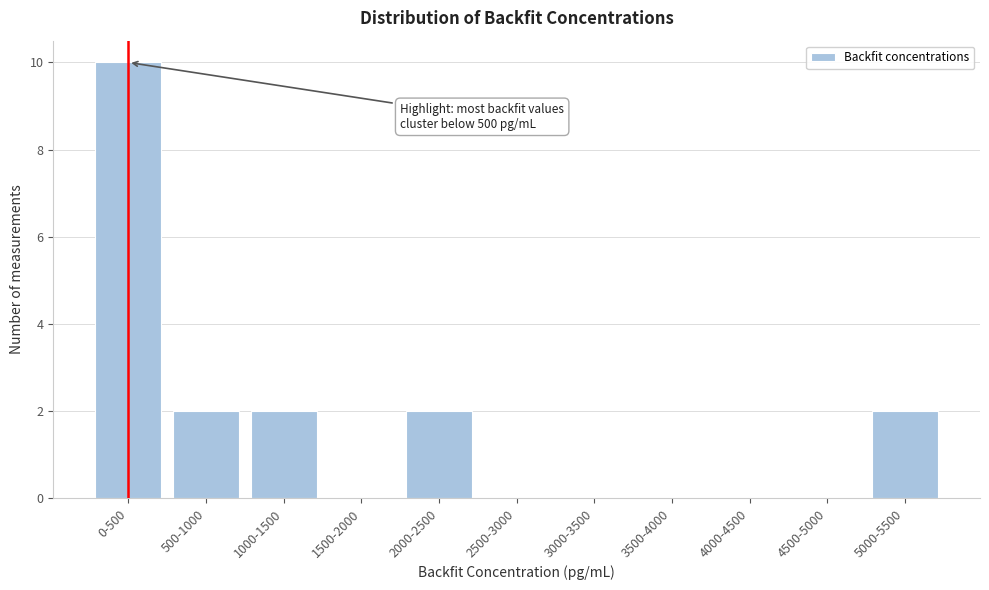

Reading right to left, extract all data points from this chart.

5000-5500=2	4500-5000=0	4000-4500=0	3500-4000=0	3000-3500=0	2500-3000=0	2000-2500=2	1500-2000=0	1000-1500=2	500-1000=2	0-500=10